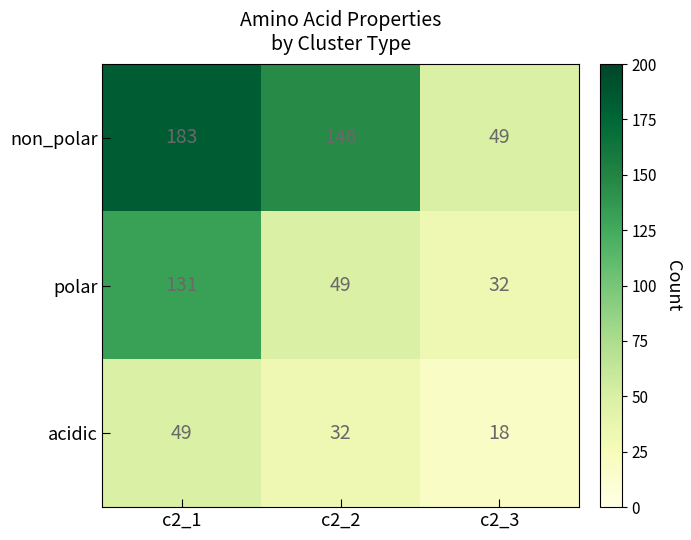

At which category is the sum across all series the highest?

c2_1